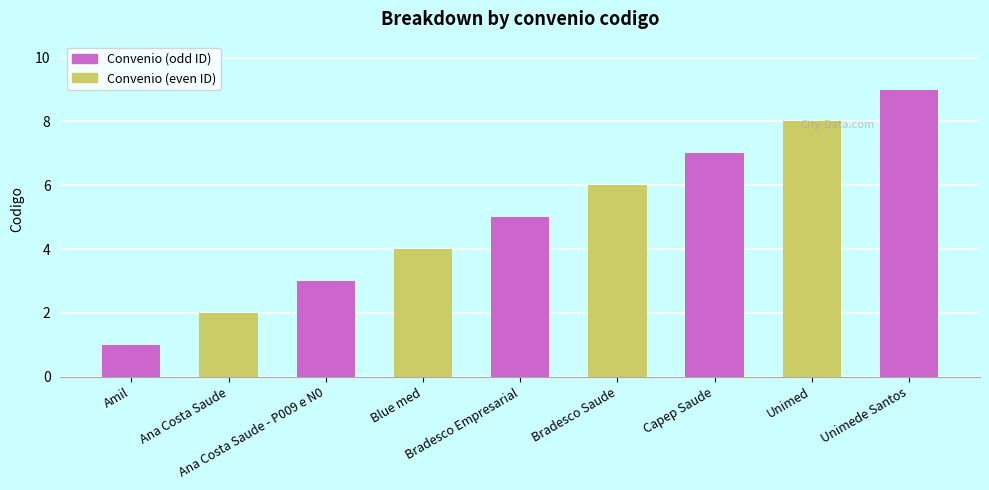

Reading left to right, list all the values displayed in this chart.

amil, assistencia medica internacional=1	ana costa, anacosta=2	ana costa, anacosta=3	bluemed=4	bradesco empresa=5	bradesco=6	Capep=7	unimed=8	unimed=9